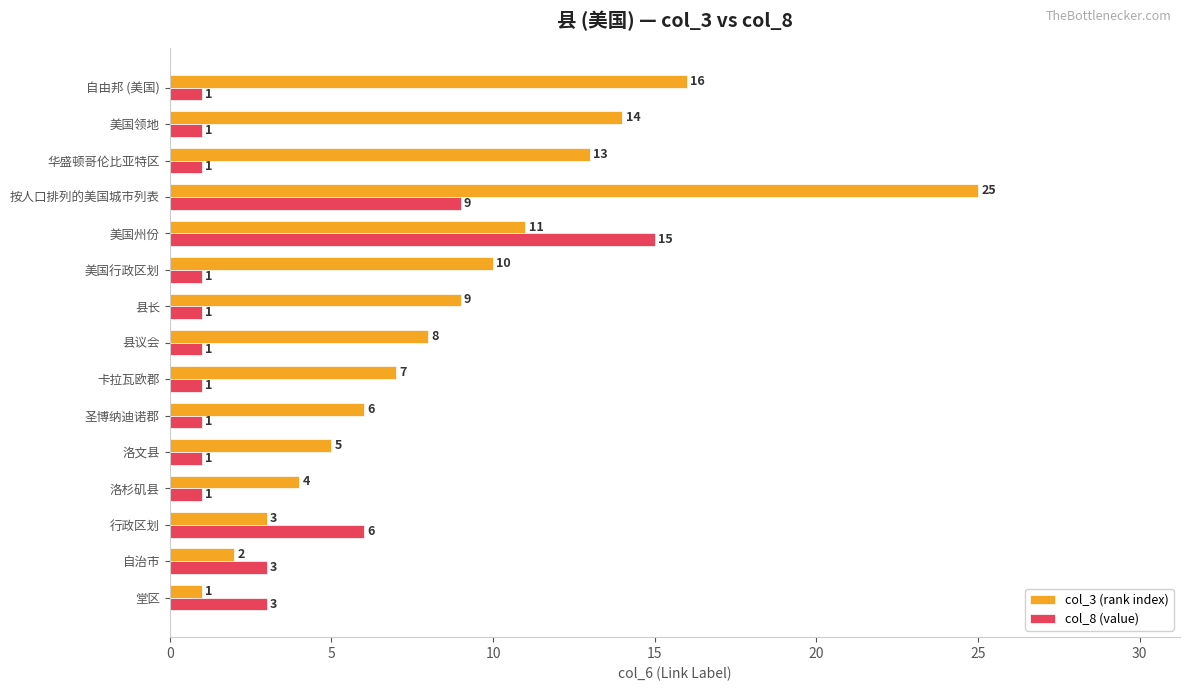

What is the difference between the second highest and second lowest values in the col_3 (rank index) series?

14